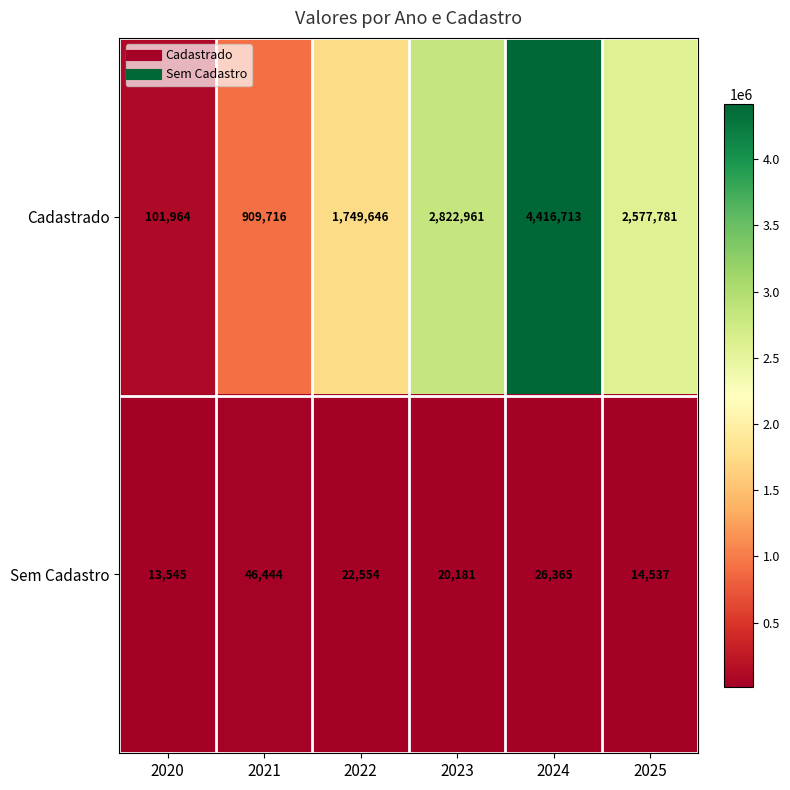

At 2021, list the series in order from largest to smallest.

Cadastrado, Sem Cadastro